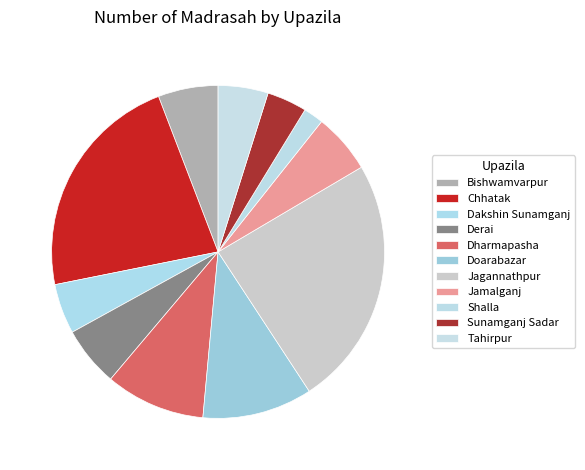

Which has a higher value, Doarabazar or Sunamganj Sadar?

Doarabazar